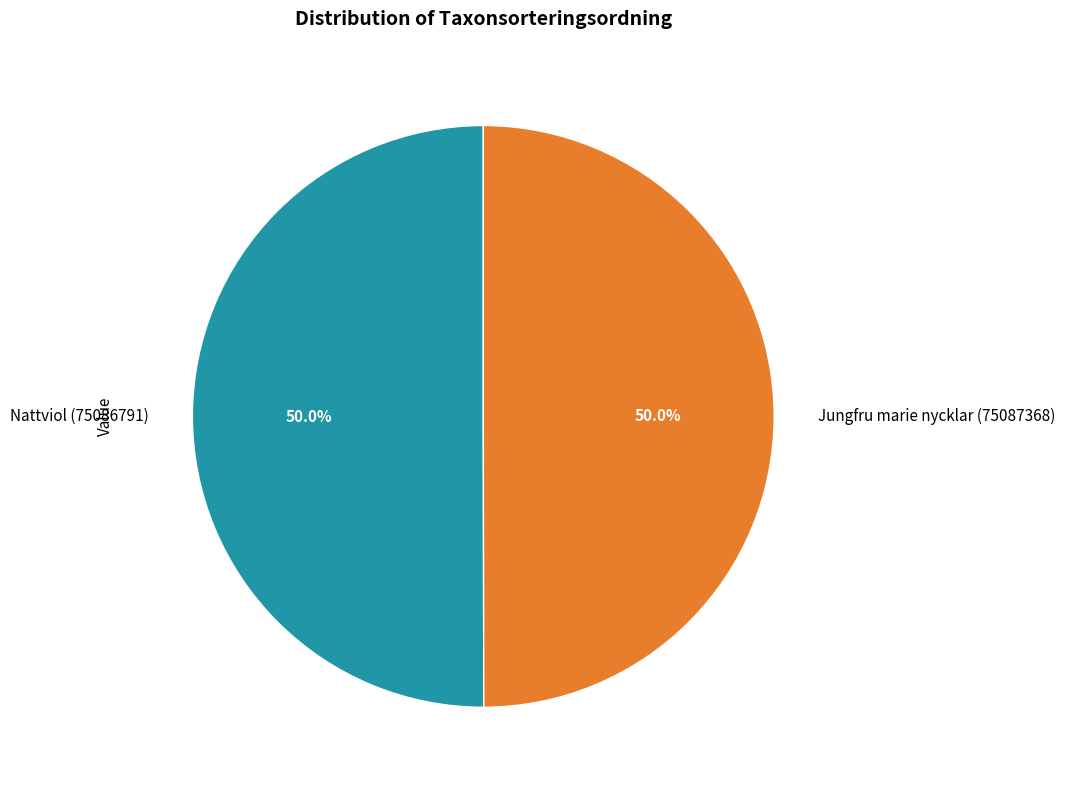

Combined, what portion of the pie is Jungfru marie nycklar (75087368) and Nattviol (75086791)?

100.0%